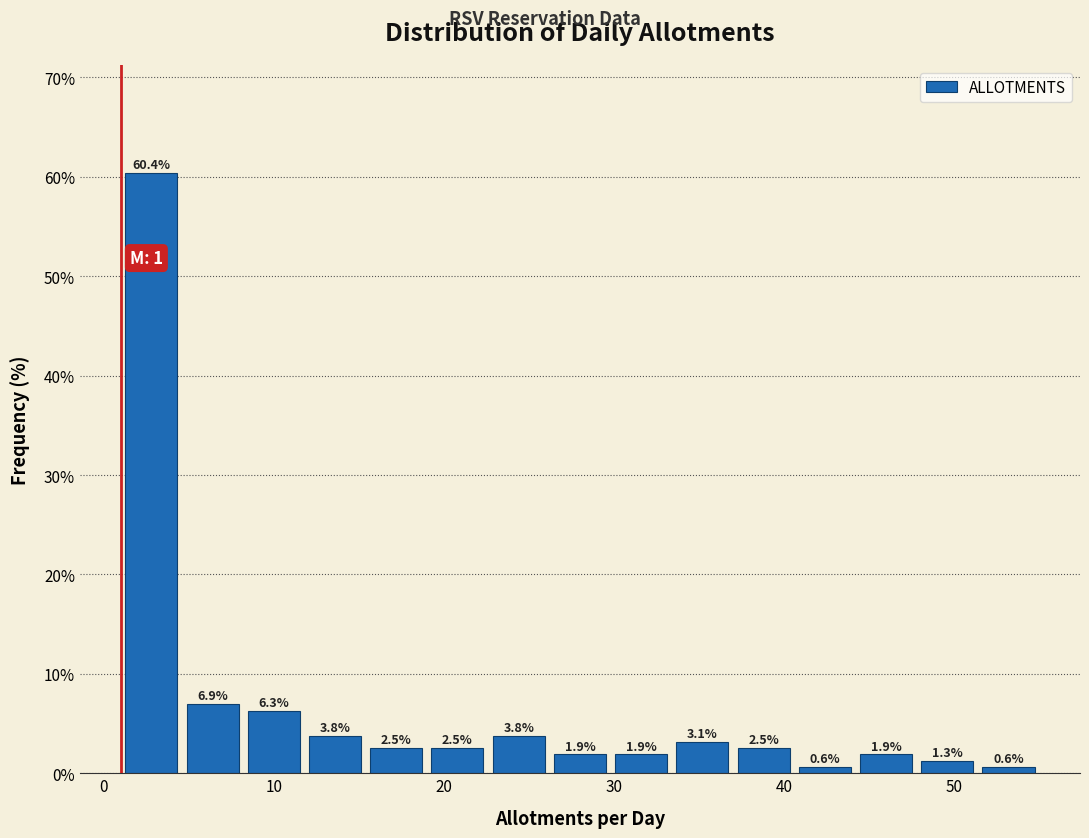

Read against the x-axis, roughly where is the centre of the tallest bar?

3